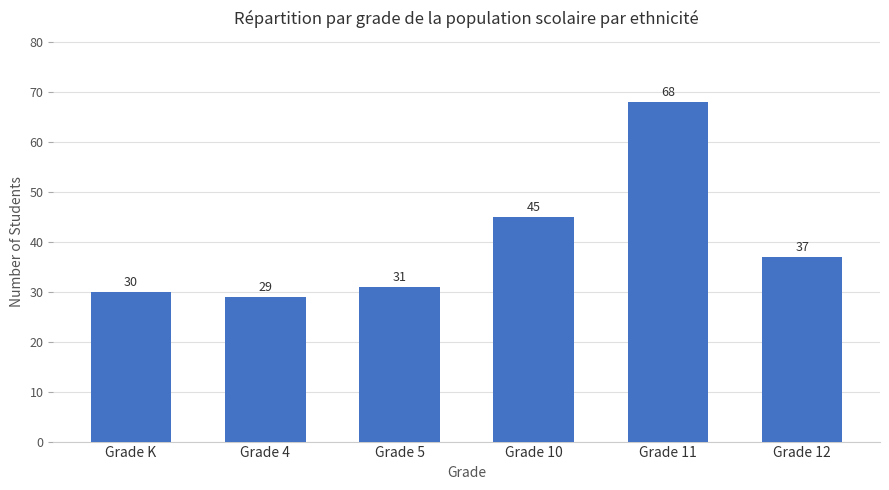

At which category does the chart reach its minimum across all series?

Grade 4